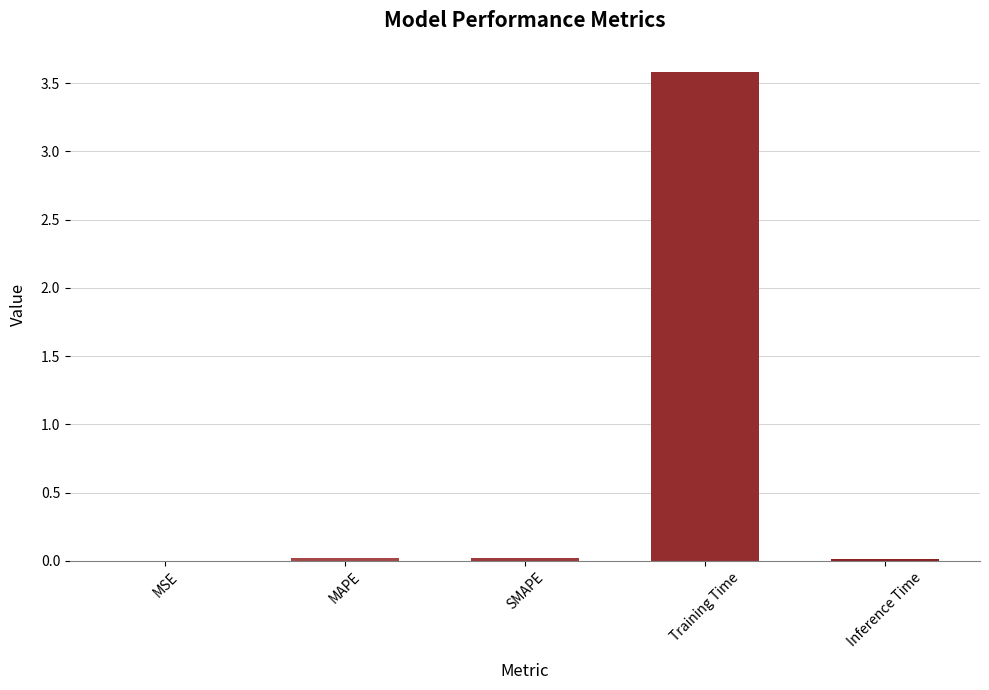

The value at SMAPE is 0.0. True or false?

True